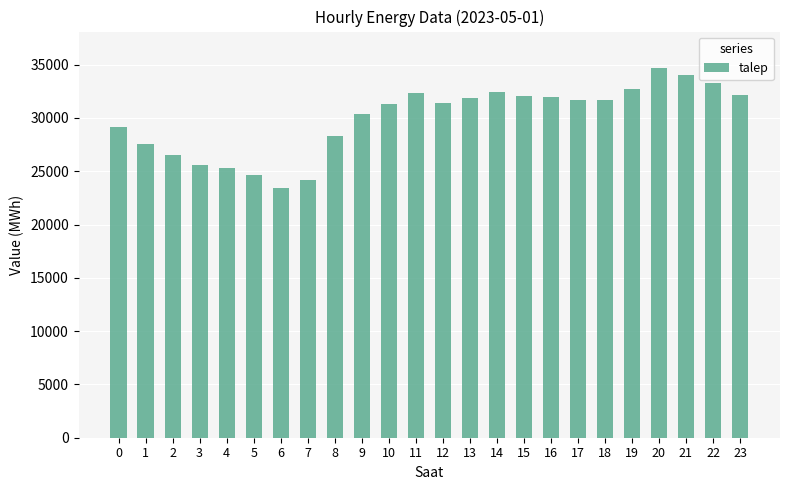

Does the chart contain stacked bars?

No